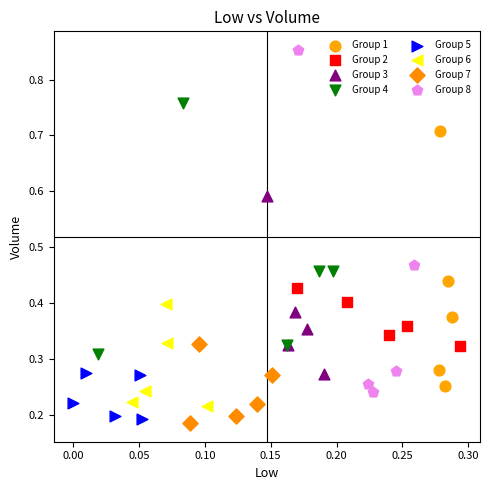

Which series has the widest spread of Y values?

Group 8